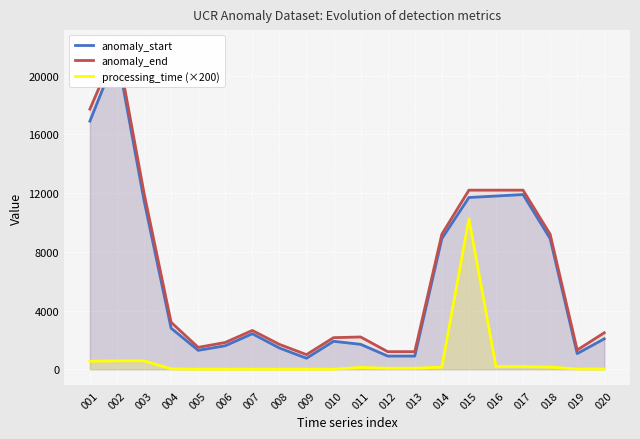

True or false: anomaly_end and anomaly_start cross at least once.

False